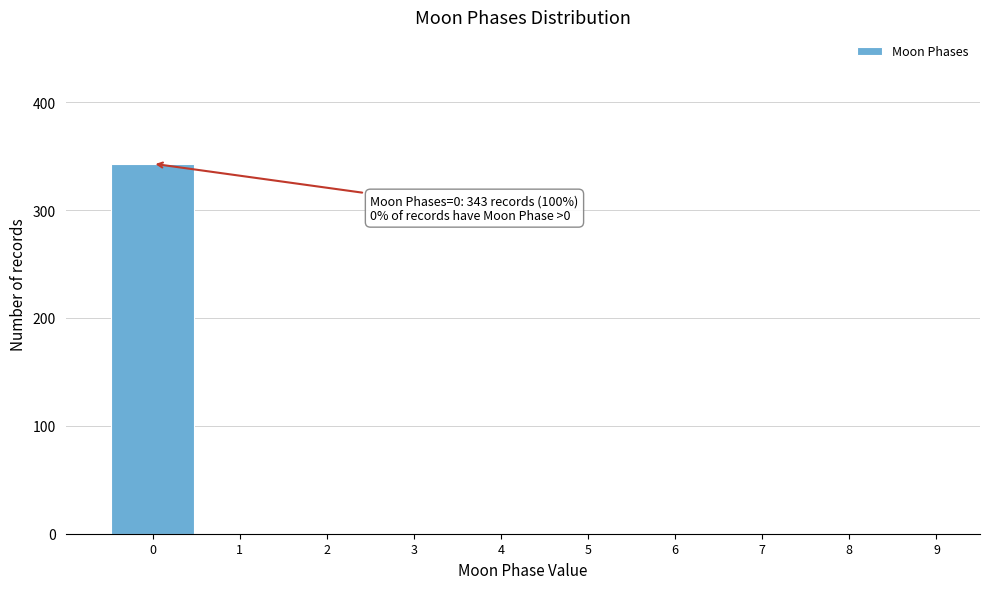

Reading left to right, what are all the values shown in this chart?

0=343	1=0	2=0	3=0	4=0	5=0	6=0	7=0	8=0	9=0